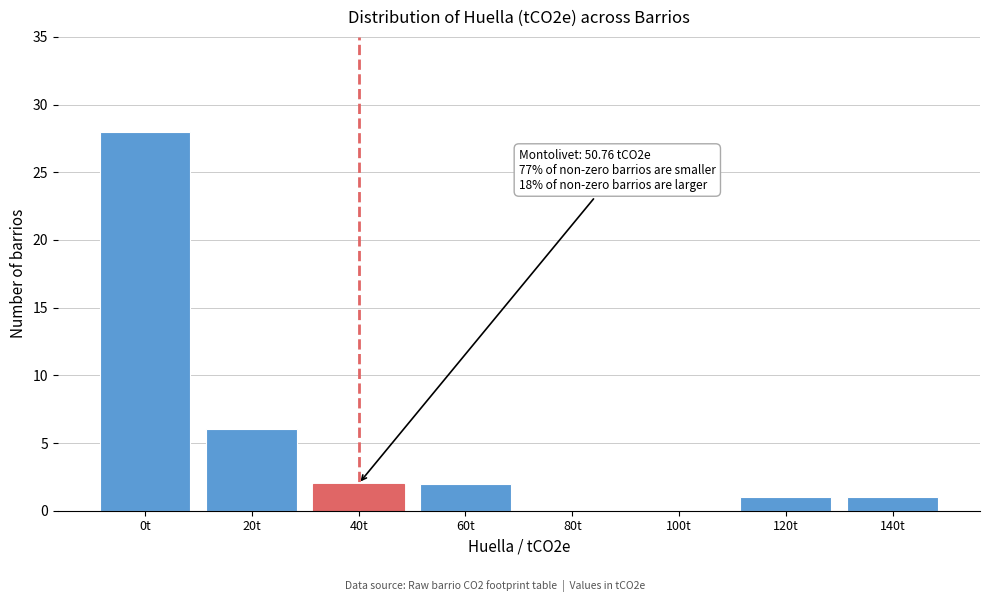

Reading right to left, extract all data points from this chart.

140t=1	120t=1	100t=0	80t=0	60t=2	40t=2	20t=6	0t=28